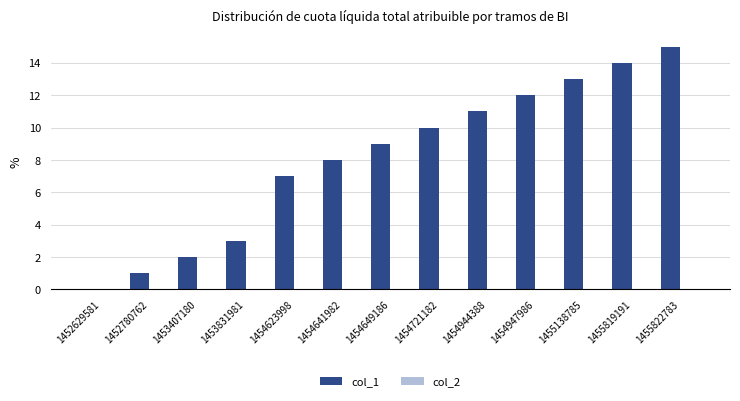

What is the sum of the values at 1454623998 and 1453407180?

9